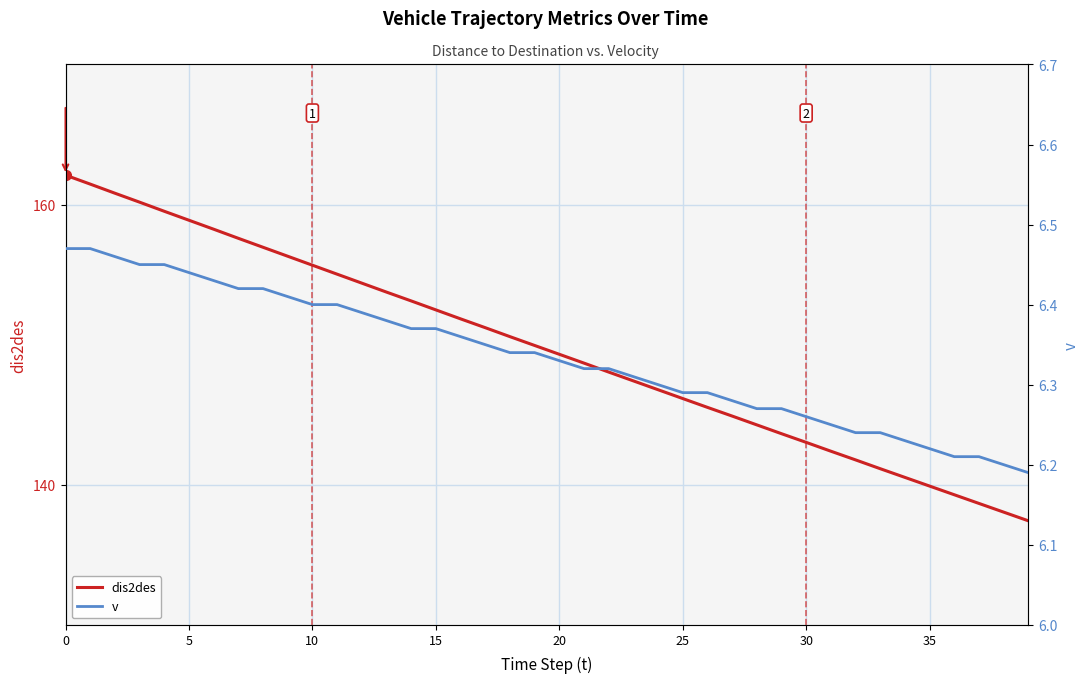

The dis2des series shows 142.4 at 31. True or false?

True